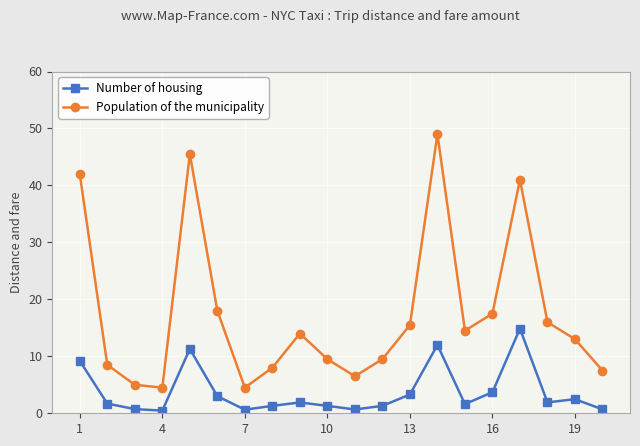

List the series in order of their peak value, lowest first.

Number of housing, Population of the municipality